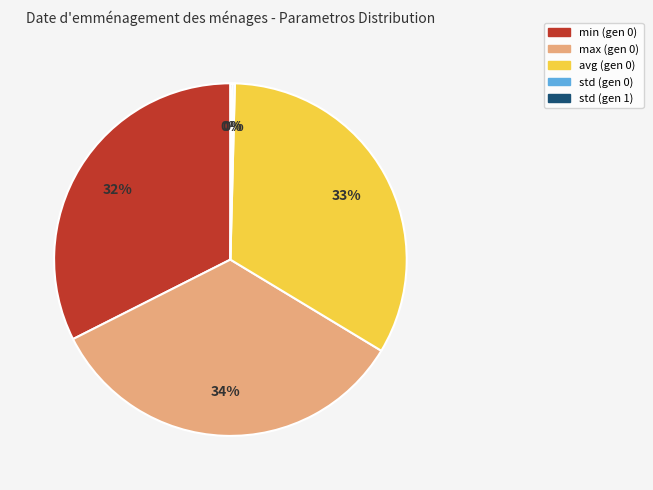

To the nearest percent, what portion does avg (gen 0) represent?

33%